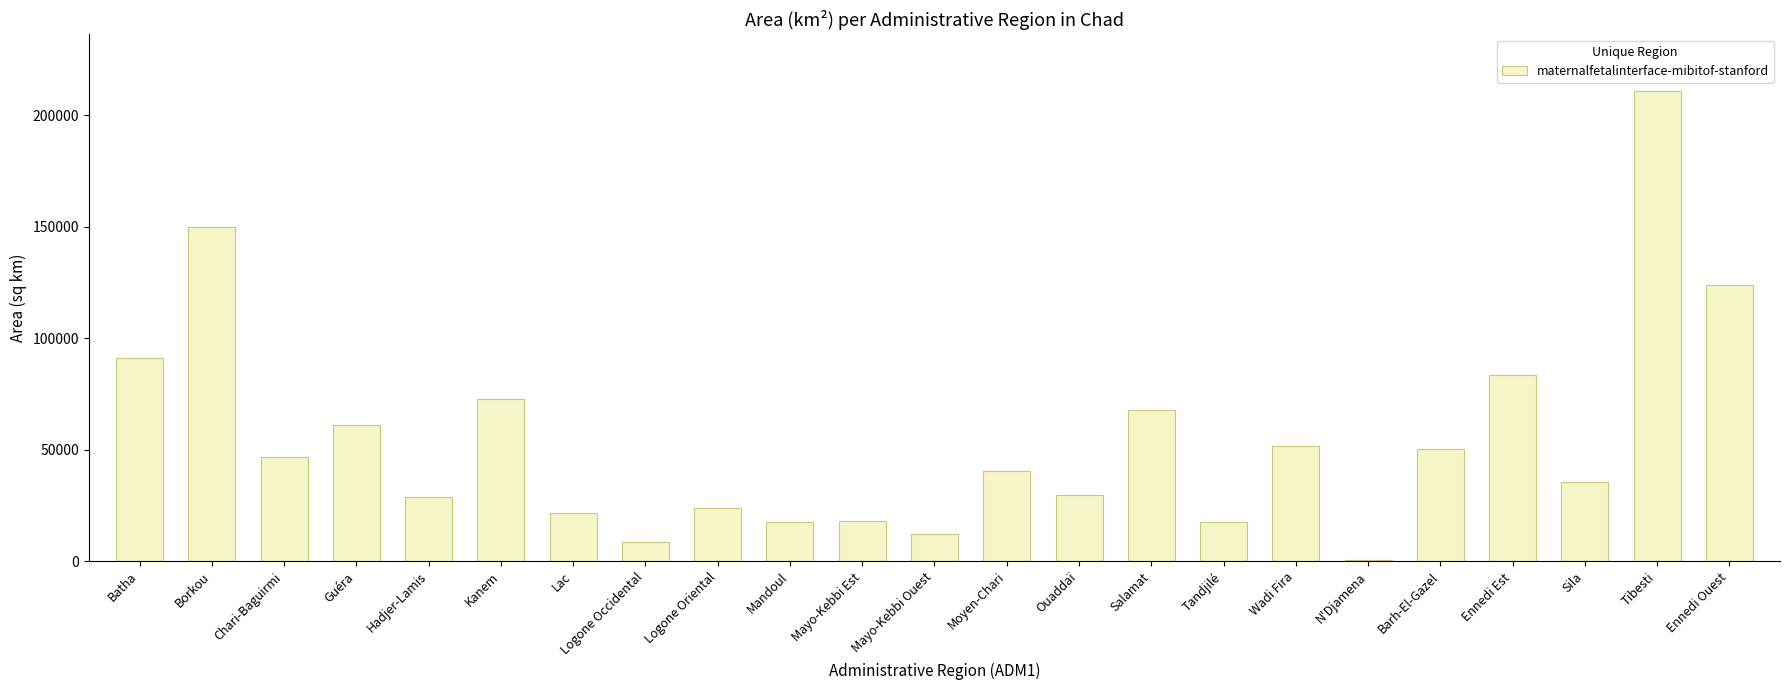

How many values exceed 40427?

12